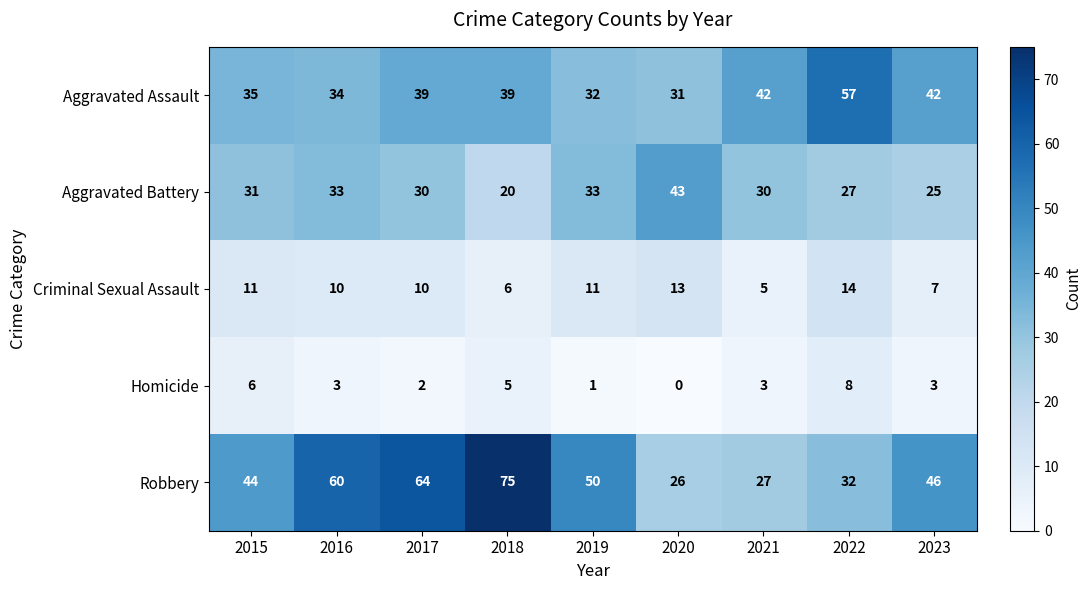

Which label corresponds to the largest value in the chart?

2018